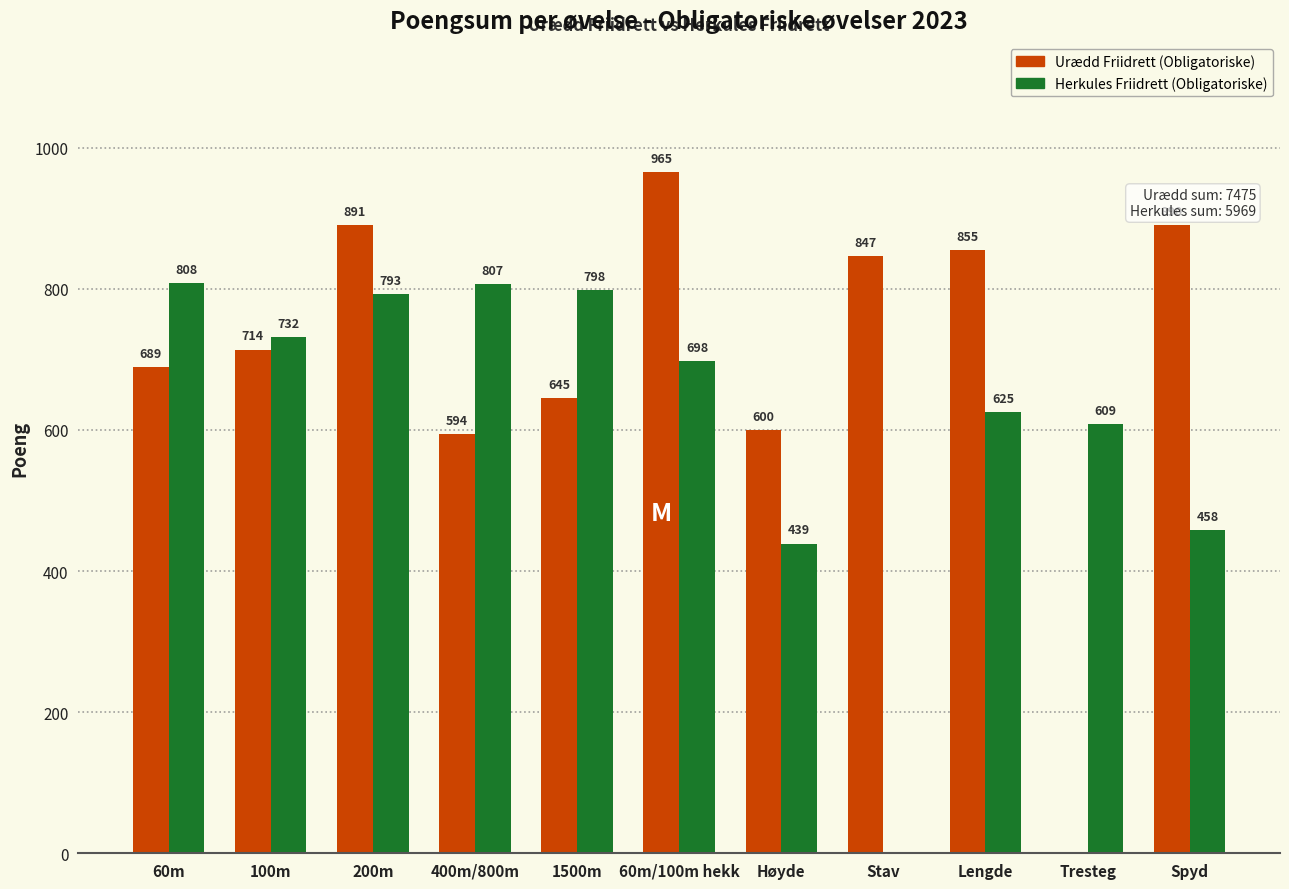

Is it true that Herkules Friidrett (Obligatoriske) equals 263 at 60m?

False